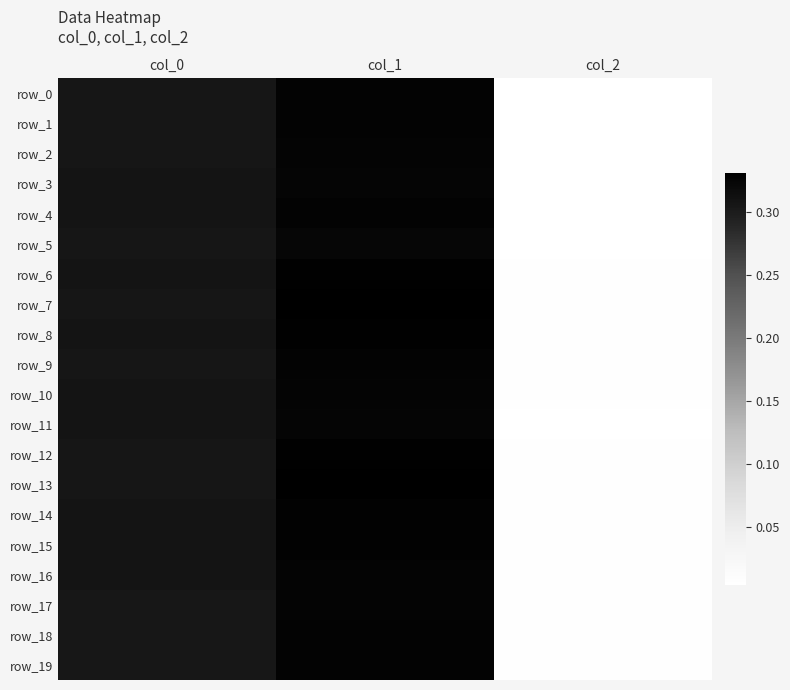

True or false: row_2 has a value of 0.3 at col_1.

True